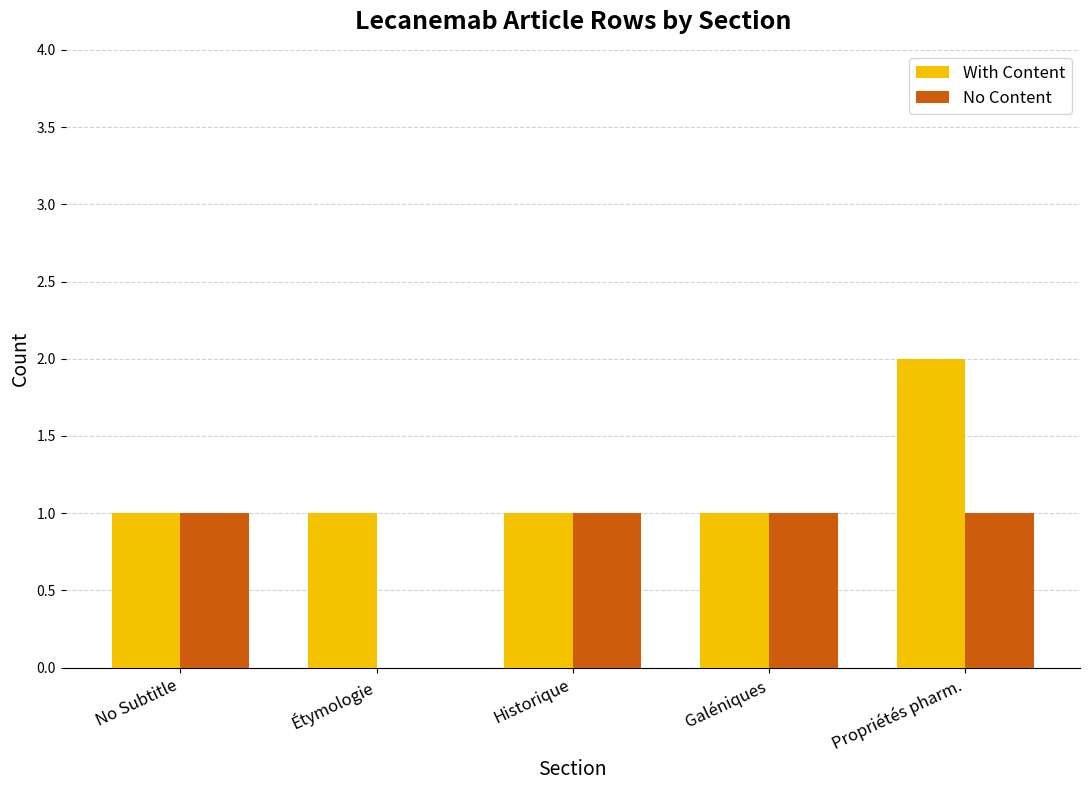

Which series changed the most between No Subtitle and Étymologie?

No Content